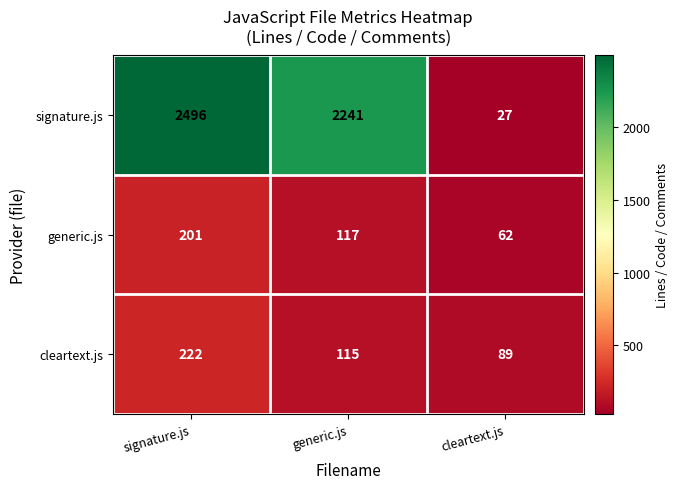

At cleartext.js, list the series in order from largest to smallest.

cleartext.js, generic.js, signature.js